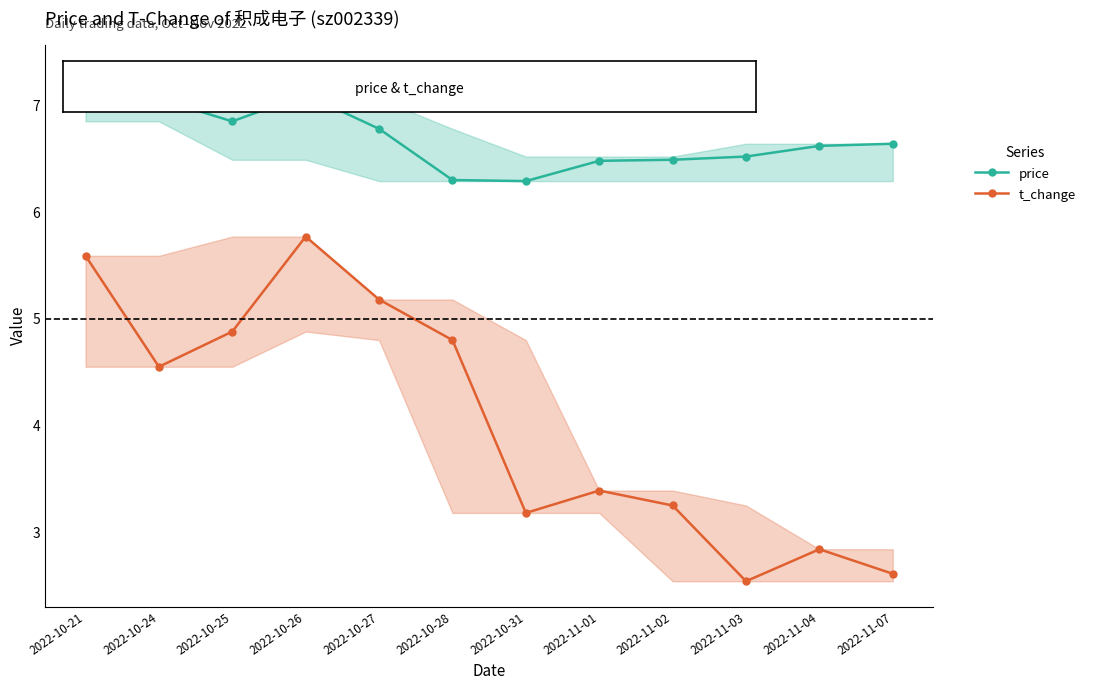

What is the average value of the t_change series?

4.0